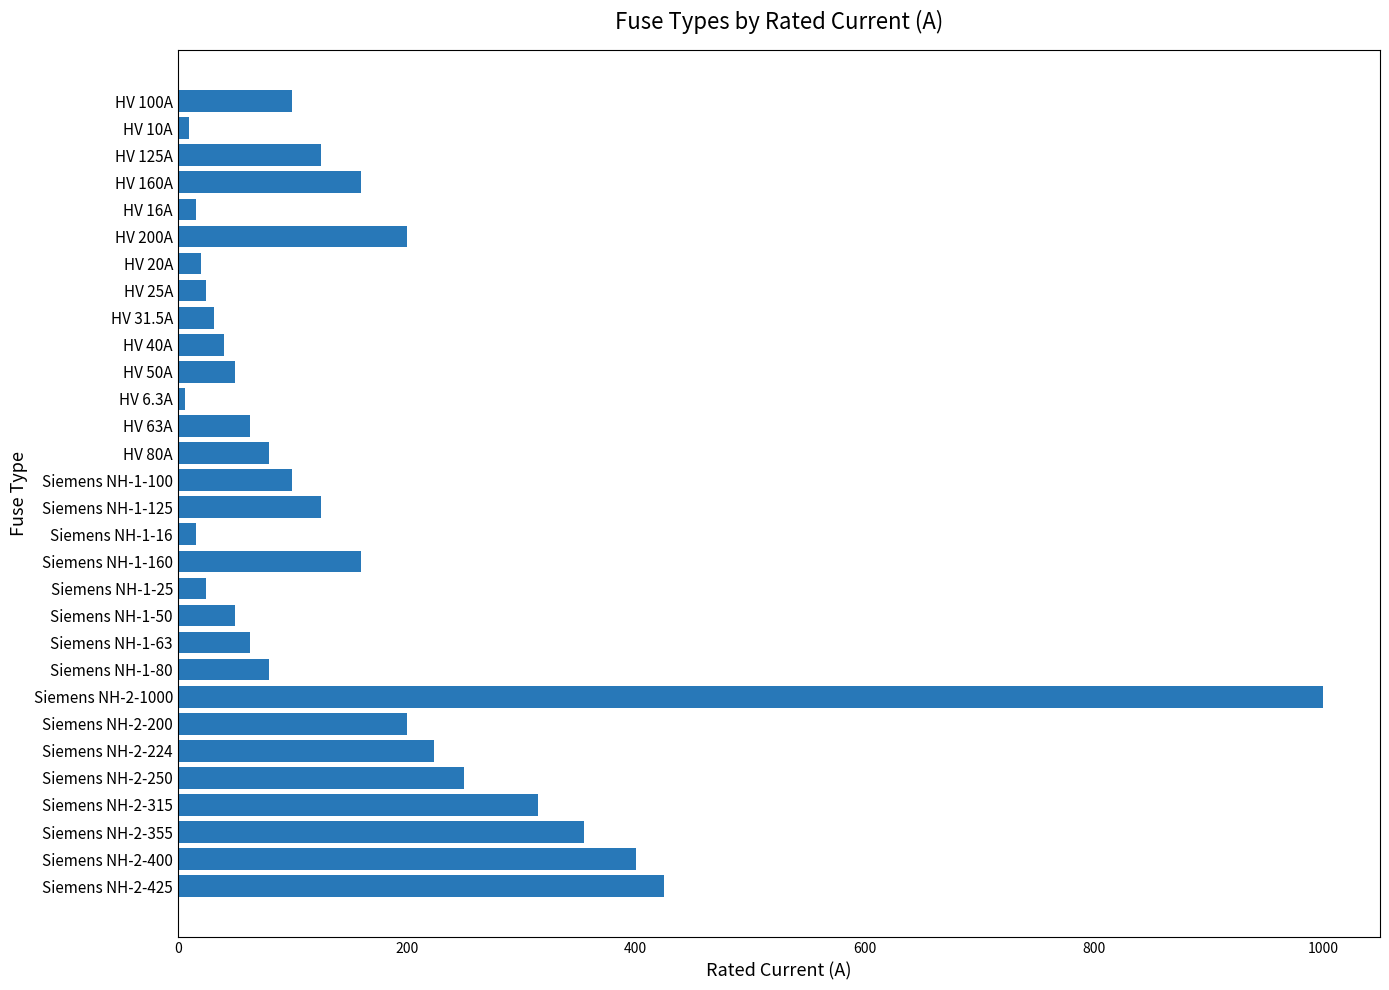

What is the difference between the maximum and minimum values?

993.7